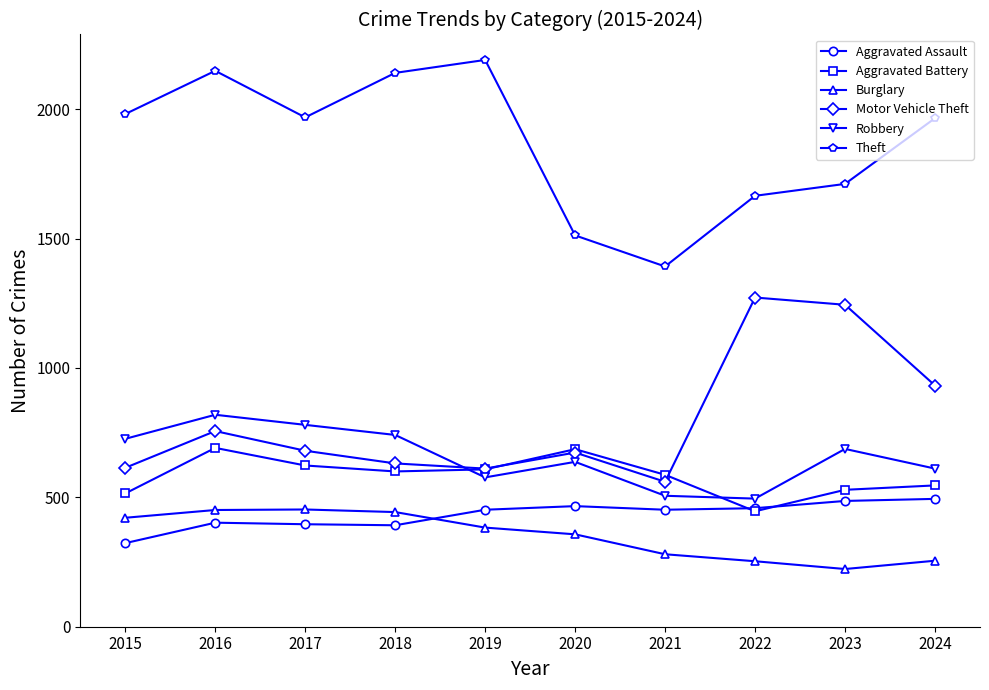

At how many categories does at least one series exceed 2114?

3